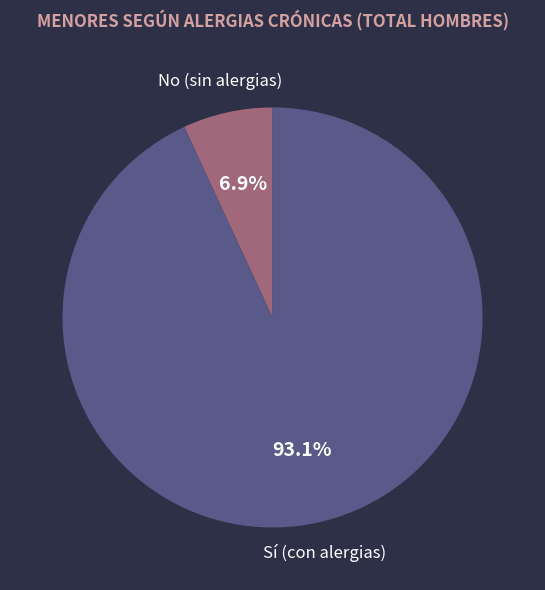

How many slices are in this pie chart?

2